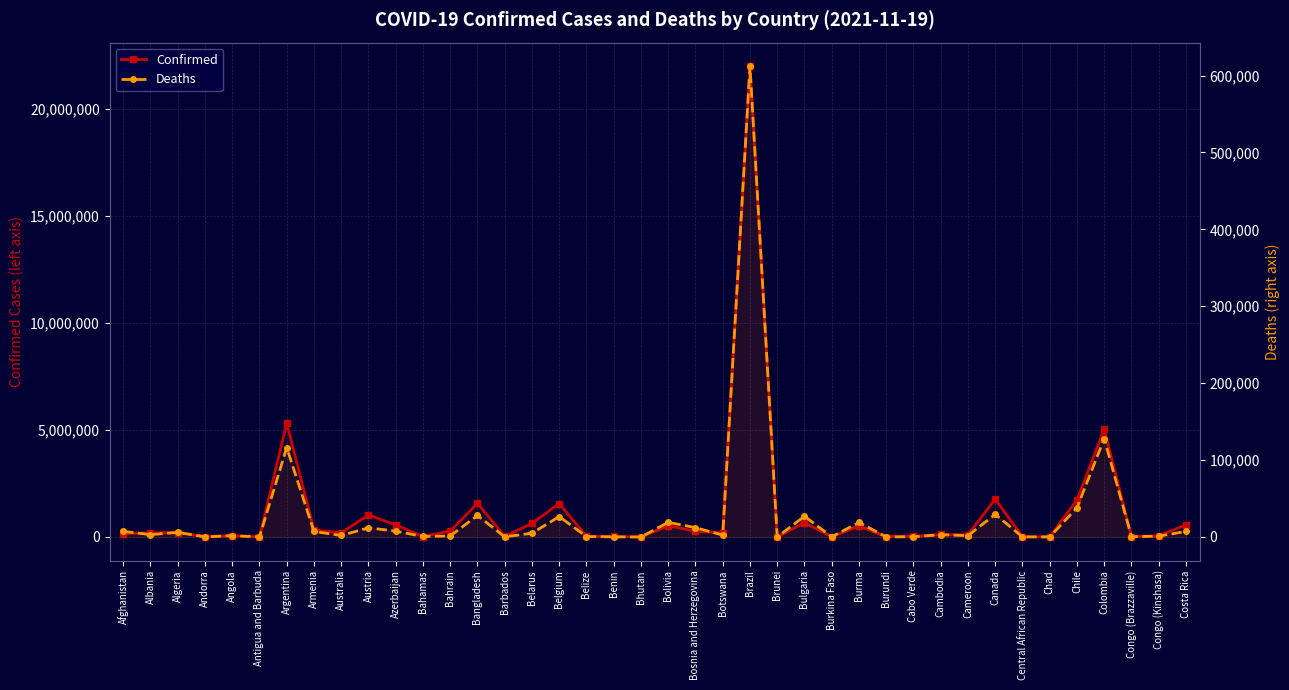

Read the Deaths value at Canada, to the nearest 10.

29520